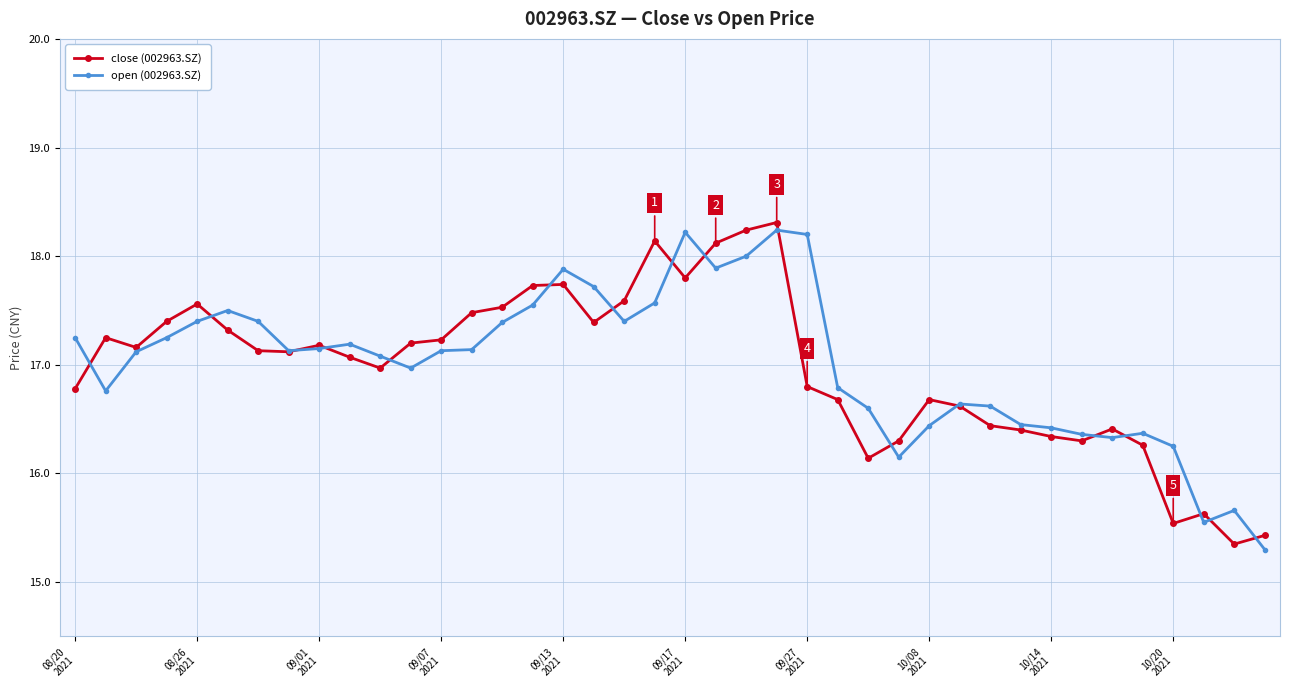

What is the maximum value for open (002963.SZ)?

18.2